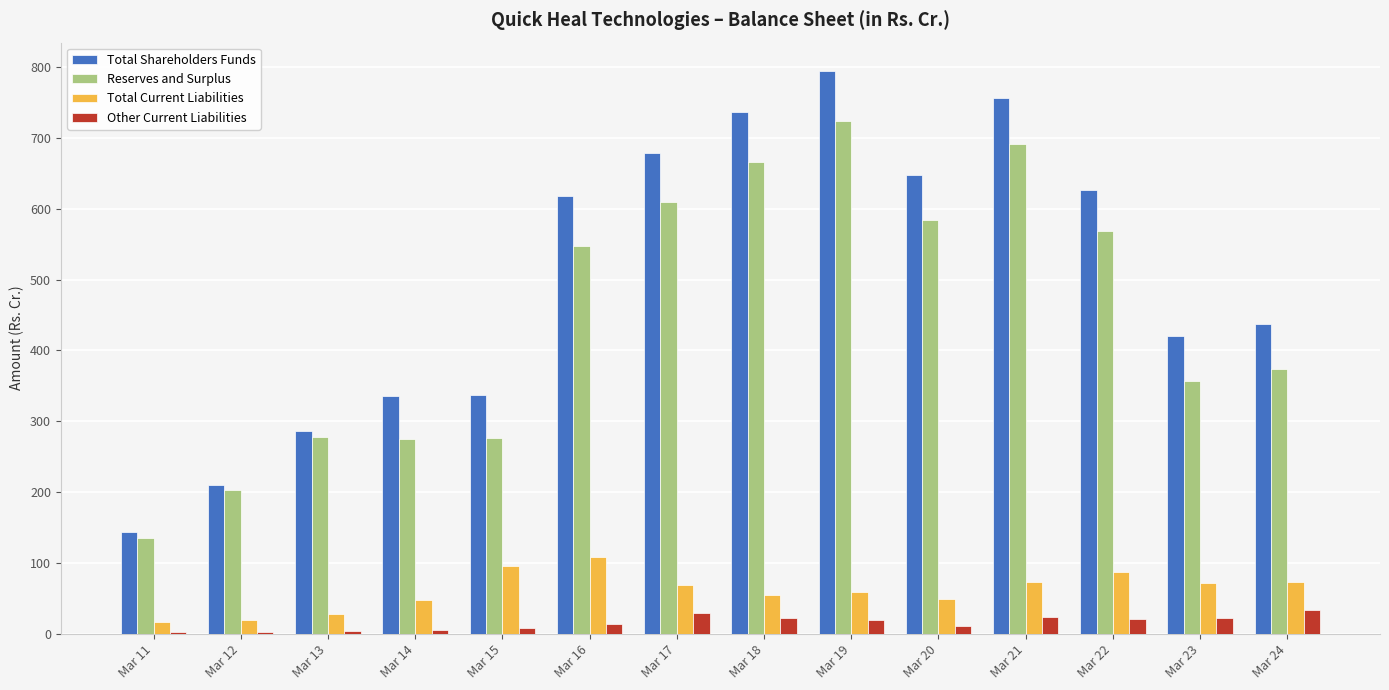

What is the sum of all Other Current Liabilities values?

218.3